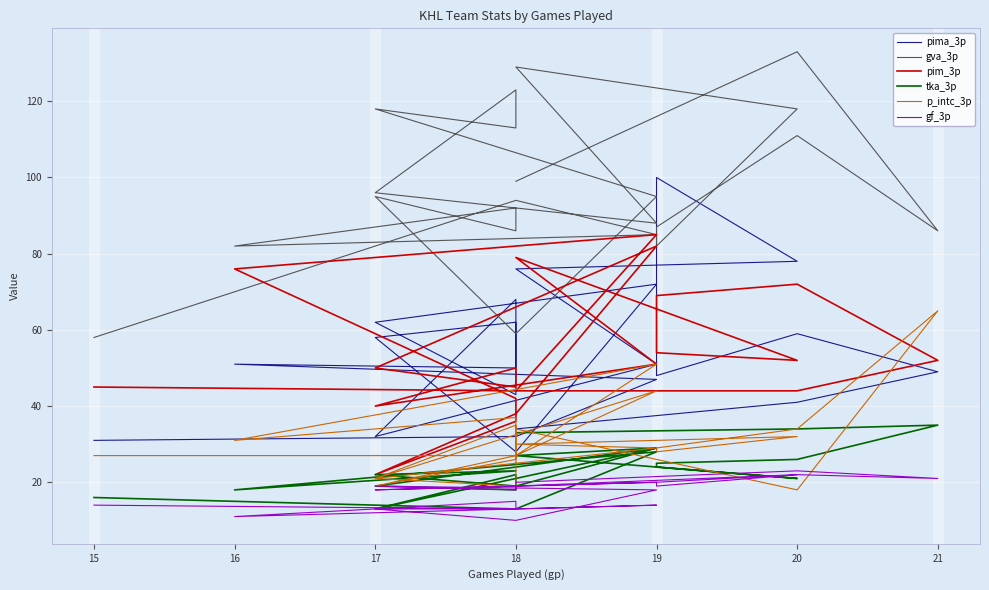

How many data points in gva_3p are above 95?

9